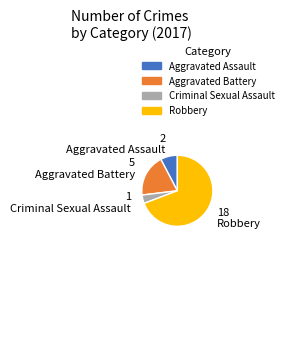

Which category accounts for the majority?

Robbery